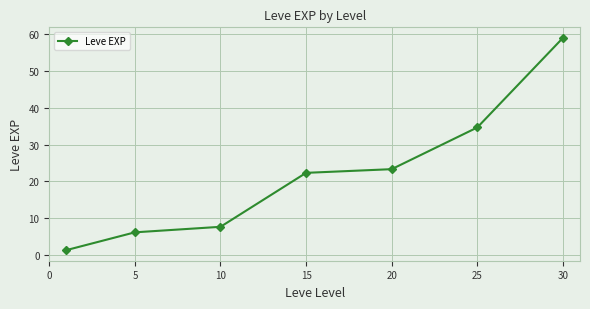

What is the difference between the maximum and minimum values?

57.7